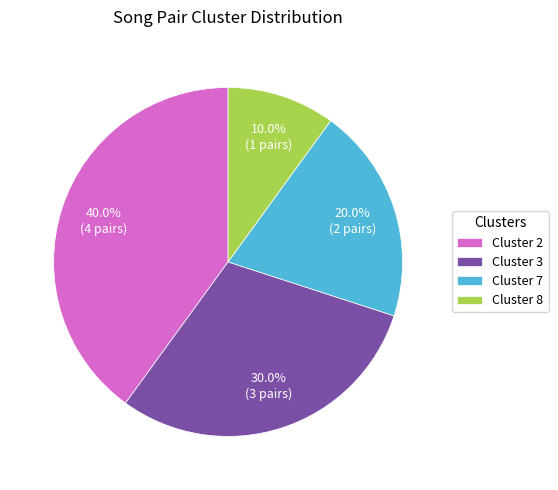

Count the number of slices in the pie.

4